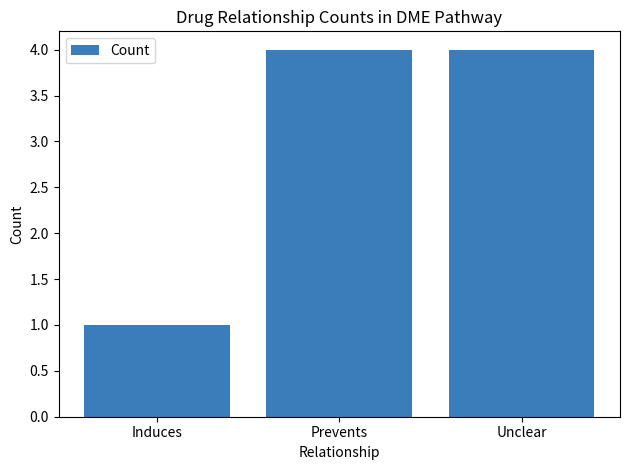

What is the sum of the values at Prevents and Unclear?

8